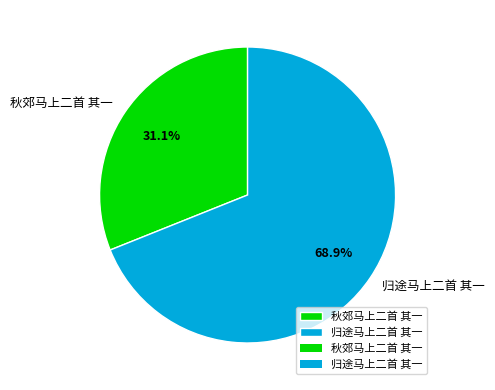

How many slices are in this pie chart?

2